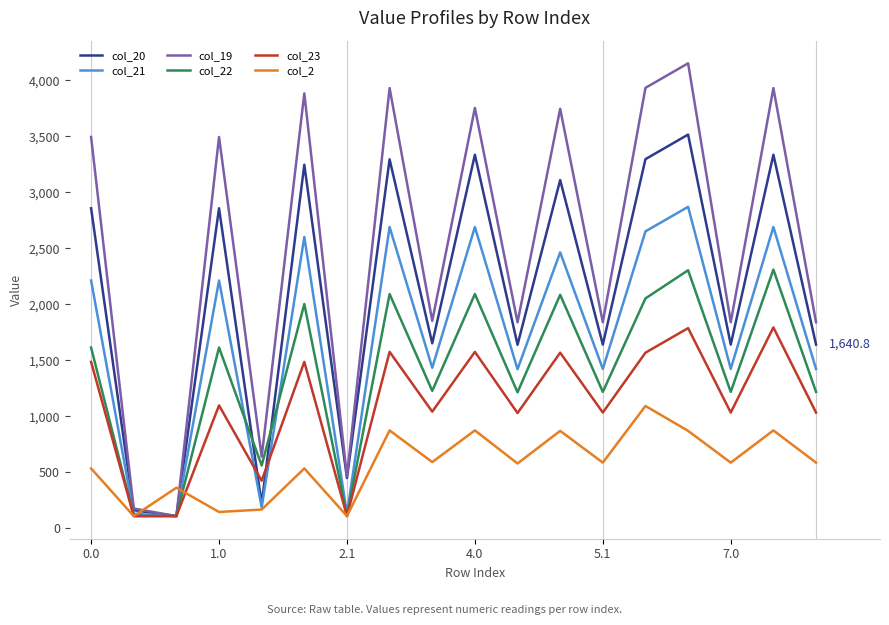

What is the greatest value displayed?

4151.2